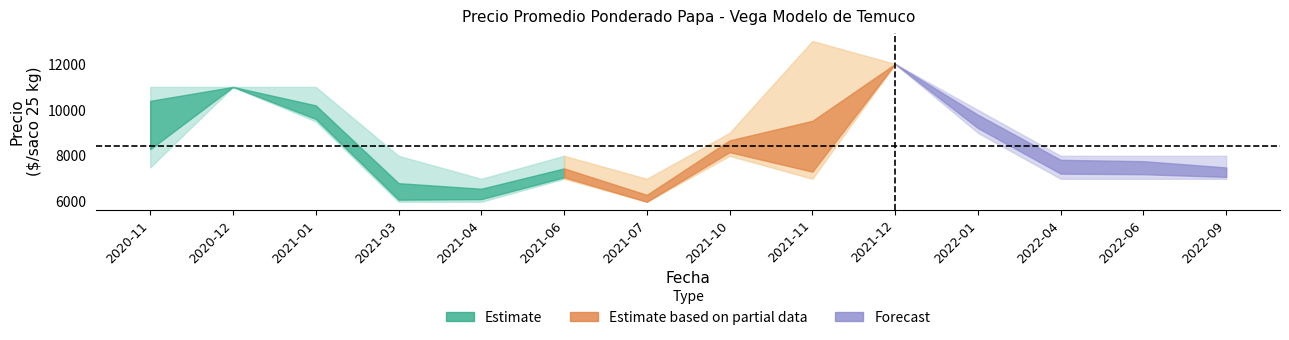

Which category has the lowest value across all series?

2021-03